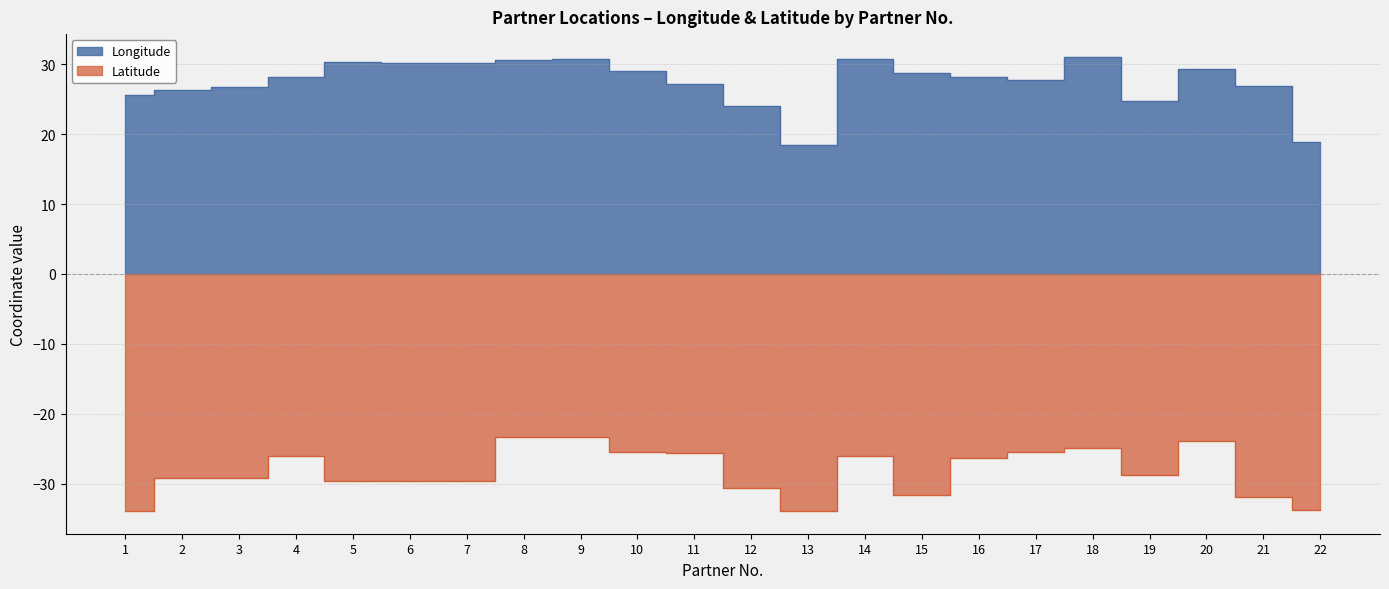

Reading left to right, what are all the values shown in this chart?

Longitude: 25.6	26.3	26.7	28.2	30.4	30.2	30.2	30.7	30.7	29.0	27.2	24.0	18.4	30.8	28.8	28.1	27.8	31.1	24.8	29.4	27.0	18.9
Latitude: -33.9	-29.2	-29.2	-26.0	-29.6	-29.6	-29.6	-23.3	-23.3	-25.5	-25.7	-30.6	-33.9	-26.0	-31.6	-26.4	-25.5	-24.8	-28.7	-23.8	-31.9	-33.8